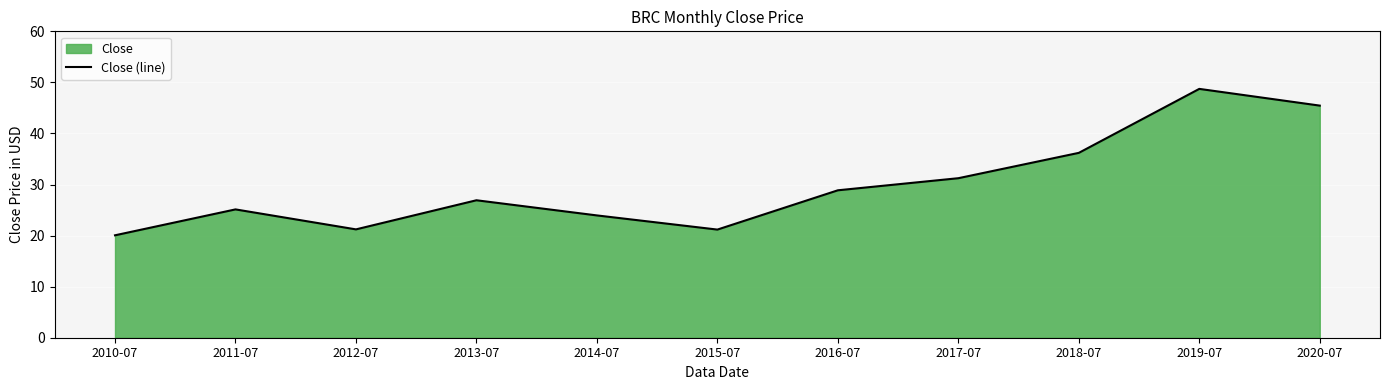

Which label corresponds to the largest value in the chart?

2019-07